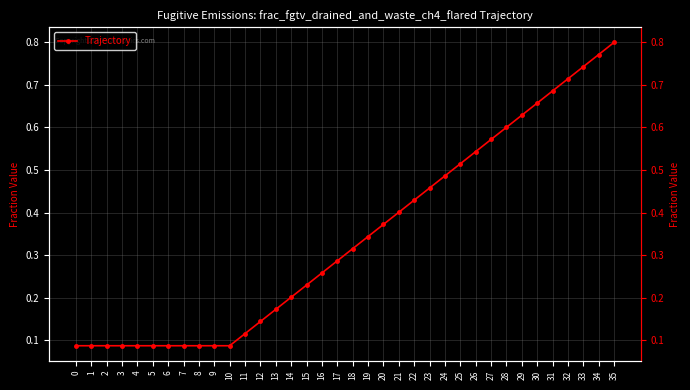

True or false: the data has more than 2 interior local peaks.

False